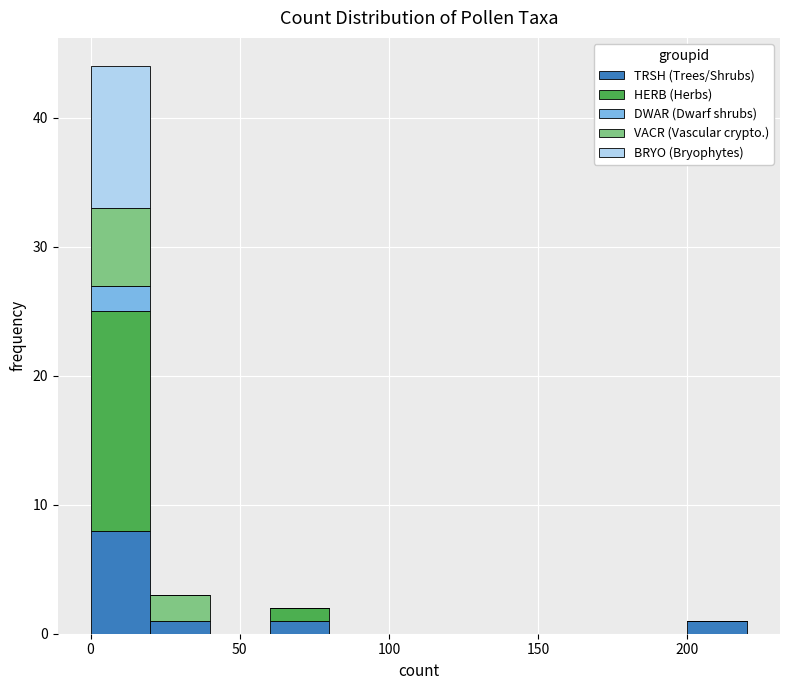

Reading left to right, list every stacked bar in this chart as the range it spans on the x-axis followed by its total height. The values are not printed on the chart, so give them approximately, as read against the axis.

0 to 20: 44
20 to 40: 3
40 to 60: 0
60 to 80: 2
80 to 100: 0
100 to 120: 0
120 to 140: 0
140 to 160: 0
160 to 180: 0
180 to 200: 0
200 to 220: 1